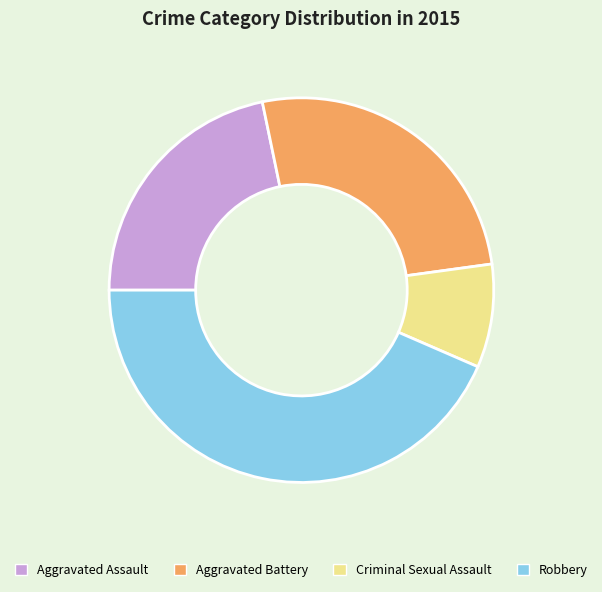

Does Aggravated Battery represent more than half of the total?

No